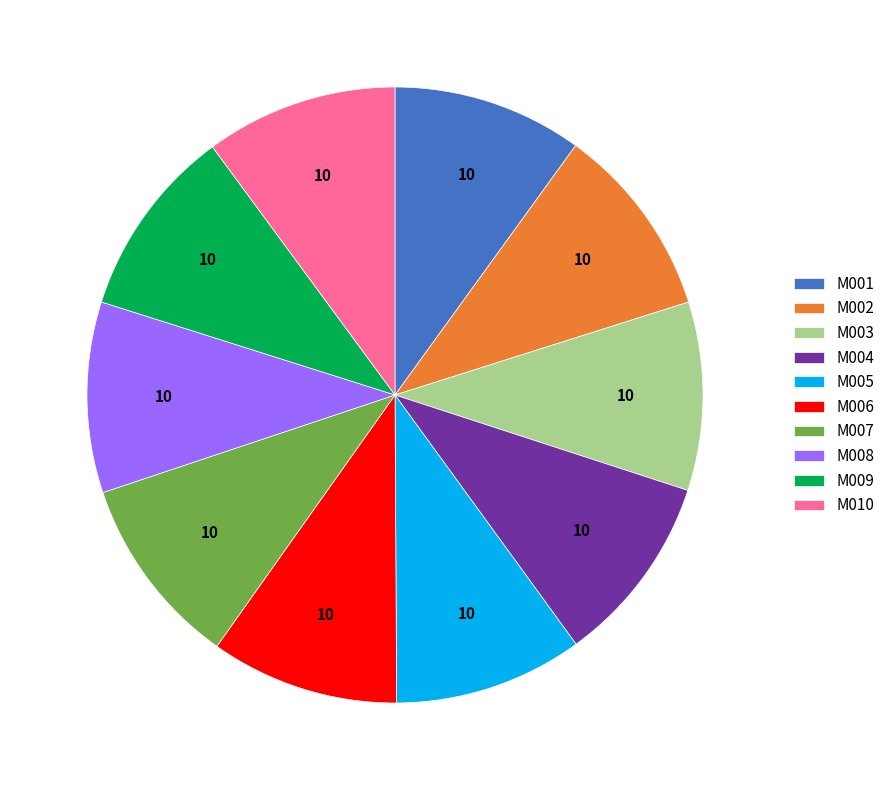

Does M003 account for over 50% of the chart?

No